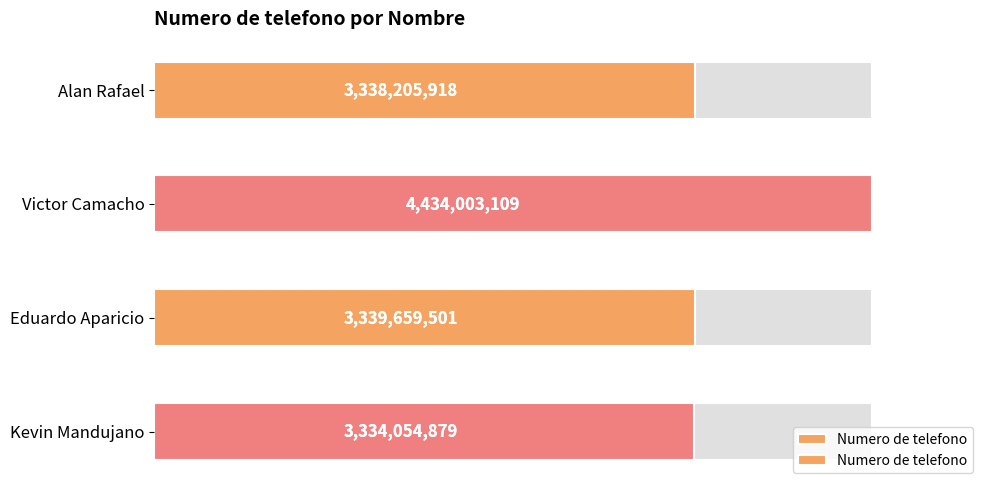

Reading left to right, extract all data points from this chart.

3338205918	4434003109	3339659501	3334054879